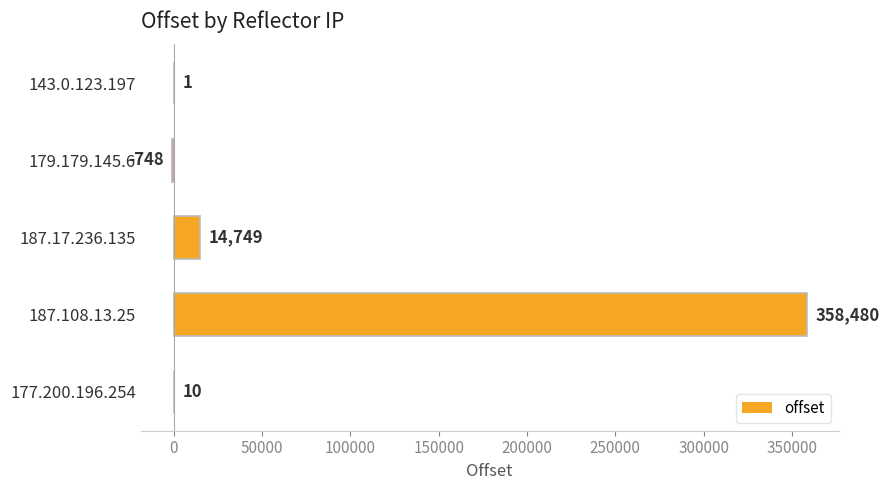

Are the bars horizontal?

Yes